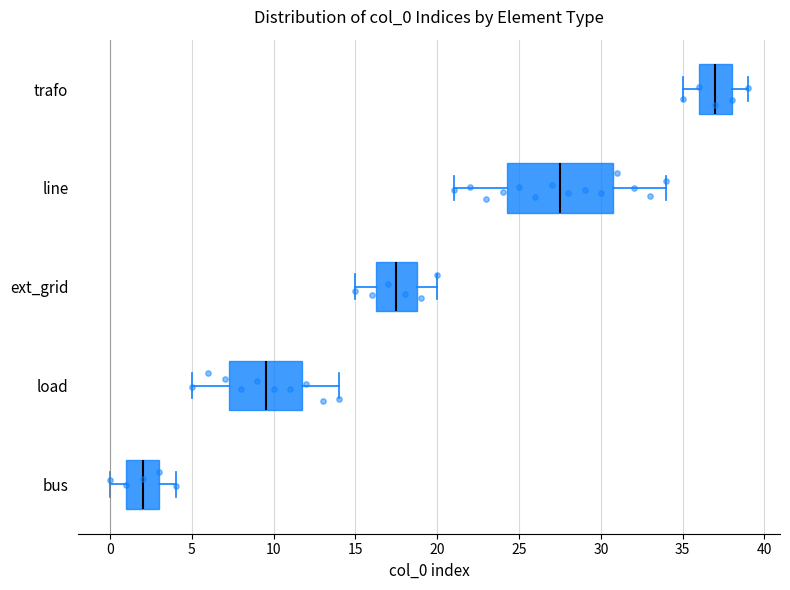

Reading bottom to top, transcribe this box plot: for each box, give where its median line is, the range the box spans, and where its two whiskers end, as read against the x-axis. The values are not printed on the chart, so give them approximately, as read against the axis.

bus: median 2.0, box 1.0 to 3.0, whiskers 0.0 to 4.0
load: median 9.5, box 7.5 to 12.0, whiskers 5.0 to 14.0
ext_grid: median 17.5, box 16.5 to 19.0, whiskers 15.0 to 20.0
line: median 27.5, box 24.5 to 31.0, whiskers 21.0 to 34.0
trafo: median 37.0, box 36.0 to 38.0, whiskers 35.0 to 39.0